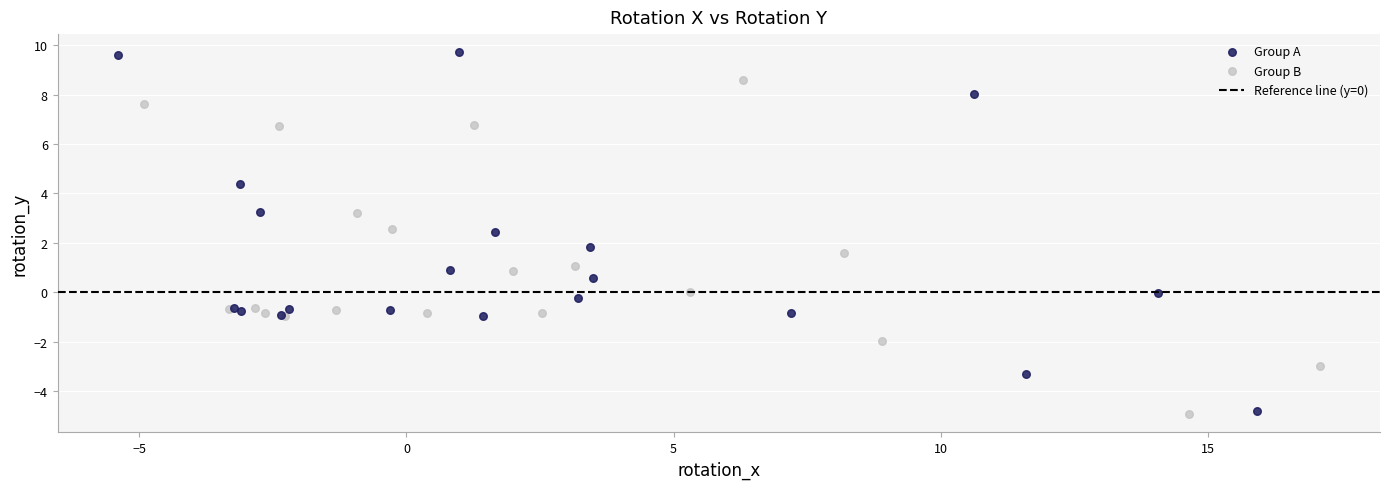

Which series reaches the maximum Y coordinate?

Group A